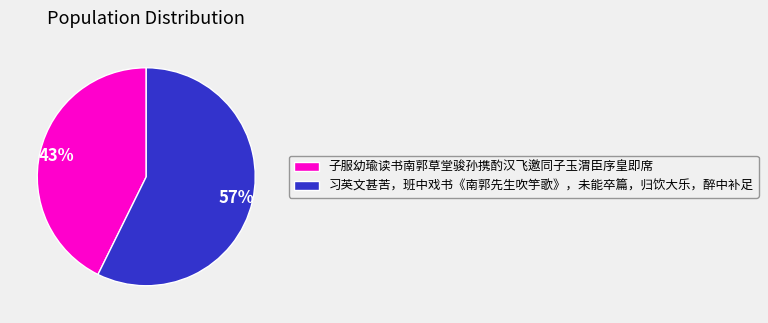

Rank the categories by value from highest to lowest.

习英文甚苦，班中戏书《南郭先生吹竽歌》，未能卒篇，归饮大乐，醉中补足, 子服幼瑜读书南郭草堂骏孙携酌汉飞邀同子玉渭臣序皇即席